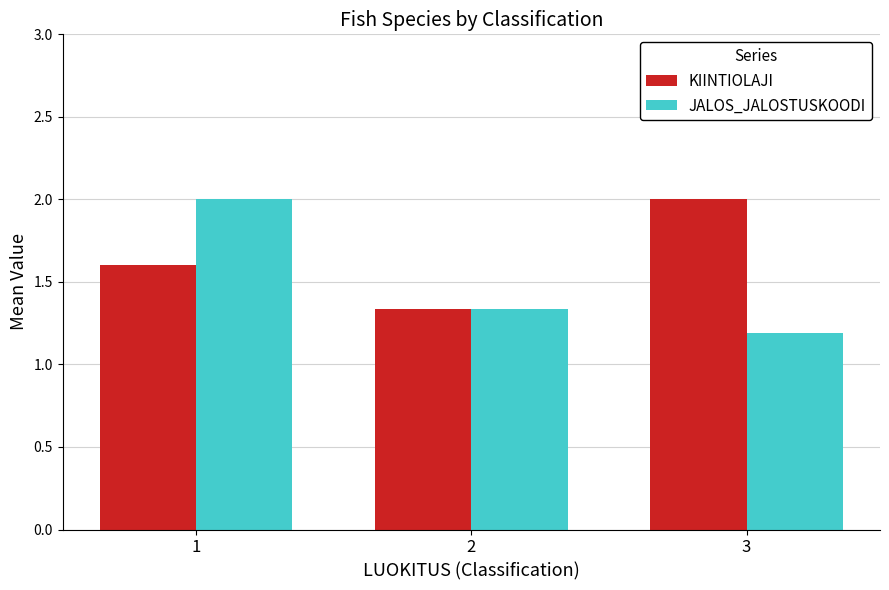

How many bars are there in total?

6